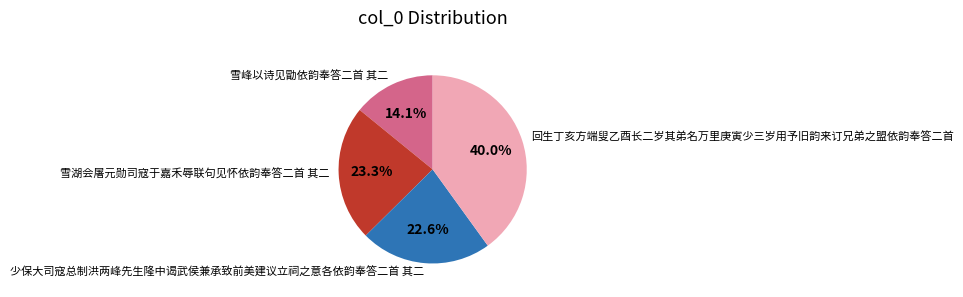

Count the number of slices in the pie.

4